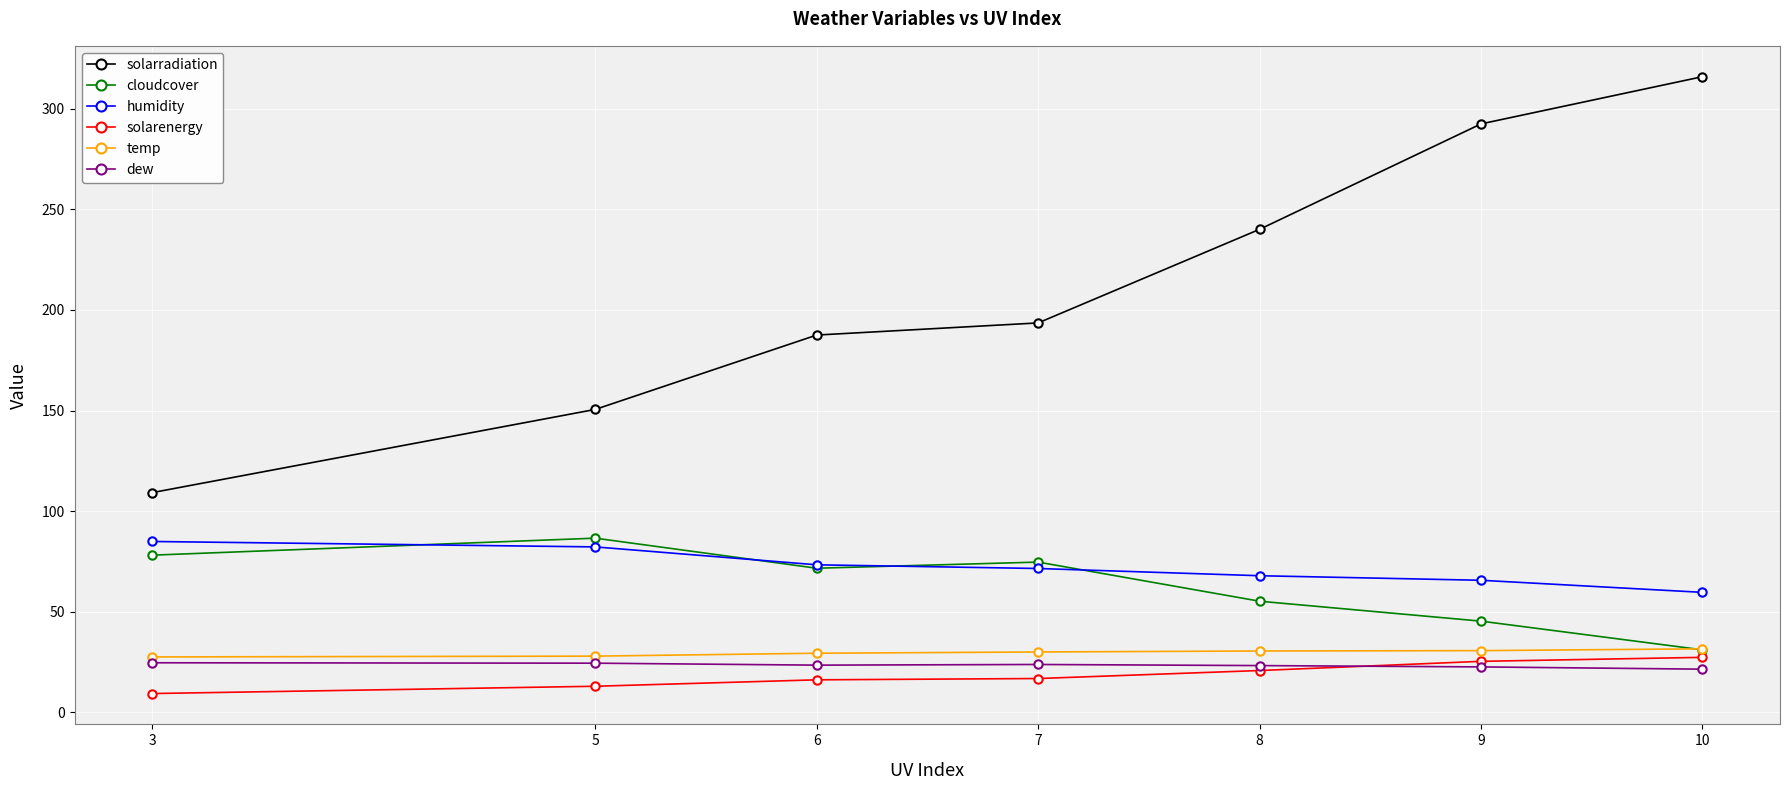

What is the value of the solarradiation point at the 5th from the left?

240.1